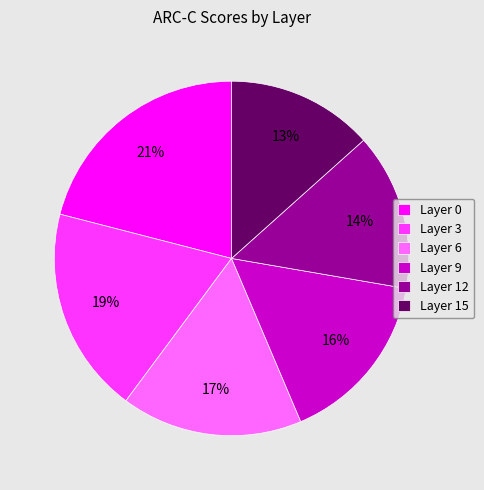

To the nearest percent, what is the difference between the Layer 9 and Layer 6 slice percentages?

1%